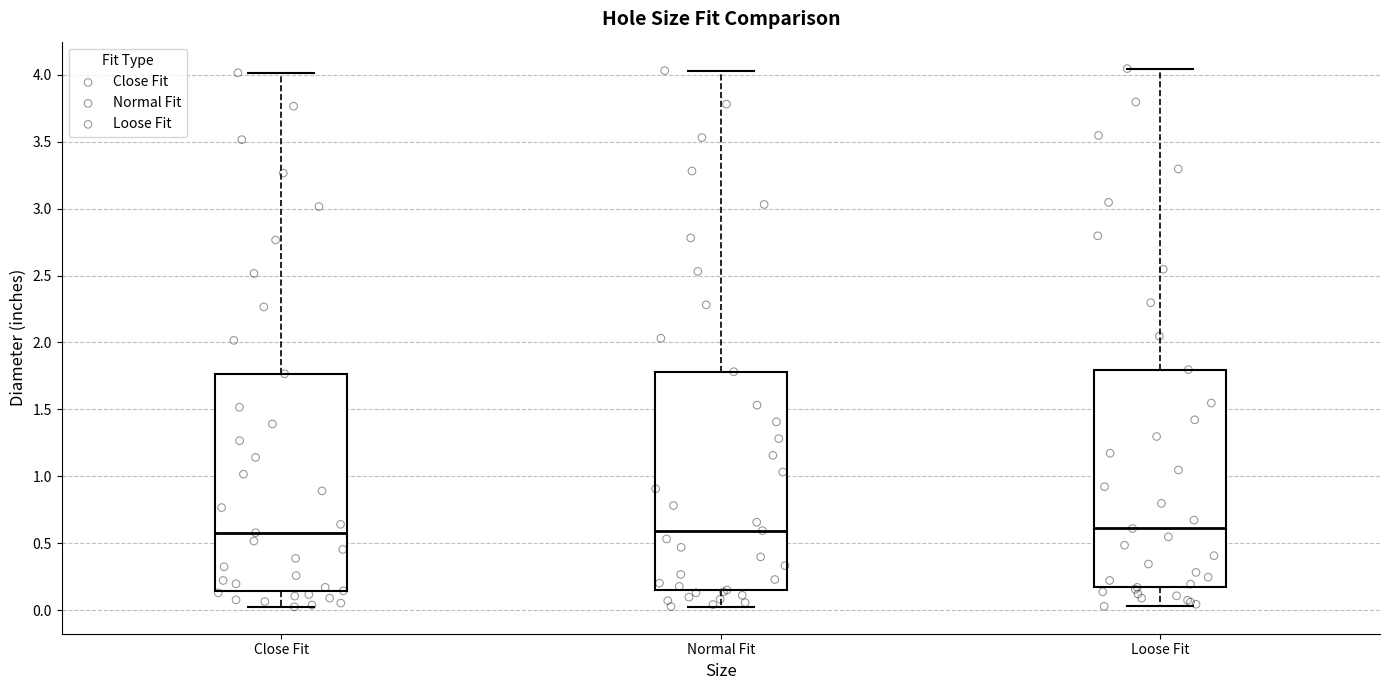

Reading left to right, read every box against the y-axis: the position of its median line, the range the box covers, and the ends of its whiskers. The values are not printed on the chart, so give them approximately, as read against the axis.

Close Fit: median 0.60, box 0.15 to 1.75, whiskers 0.00 to 4.00
Normal Fit: median 0.60, box 0.15 to 1.80, whiskers 0.05 to 4.05
Loose Fit: median 0.60, box 0.15 to 1.80, whiskers 0.05 to 4.05